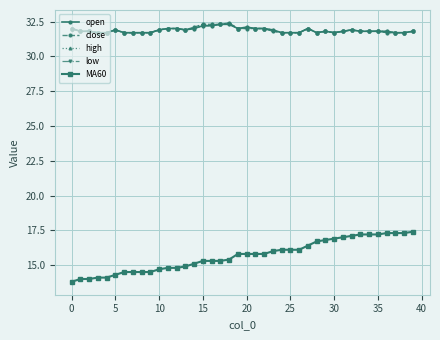

Reading left to right, what are all the values shown in this chart?

open: 32.0	31.8	31.8	31.7	31.7	31.9	31.7	31.7	31.7	31.7	31.9	32.0	32.0	31.9	32.0	32.2	32.2	32.3	32.3	32.0	32.1	32.0	32.0	31.9	31.7	31.7	31.7	32.0	31.7	31.8	31.7	31.8	31.9	31.8	31.8	31.8	31.8	31.7	31.7	31.8
close: 32.0	31.8	31.8	31.7	31.7	31.9	31.7	31.7	31.7	31.7	31.9	32.0	32.0	31.9	32.1	32.3	32.3	32.3	32.4	32.0	32.0	32.0	32.0	31.8	31.7	31.7	31.7	32.0	31.7	31.8	31.7	31.8	31.9	31.8	31.8	31.8	31.7	31.7	31.7	31.8
high: 32.0	31.8	31.8	31.7	31.7	31.9	31.7	31.7	31.7	31.7	31.9	32.0	32.0	31.9	32.1	32.3	32.3	32.3	32.4	32.0	32.1	32.0	32.0	31.9	31.7	31.7	31.7	32.0	31.7	31.8	31.7	31.8	31.9	31.8	31.8	31.8	31.8	31.7	31.7	31.8
low: 32.0	31.8	31.8	31.7	31.7	31.9	31.7	31.7	31.7	31.7	31.9	32.0	32.0	31.9	32.0	32.2	32.2	32.3	32.3	32.0	32.0	32.0	32.0	31.8	31.7	31.7	31.7	32.0	31.7	31.8	31.7	31.8	31.9	31.8	31.8	31.8	31.7	31.7	31.7	31.8
MA60: 13.8	14.0	14.0	14.1	14.1	14.3	14.5	14.5	14.5	14.5	14.7	14.8	14.8	14.9	15.1	15.3	15.3	15.3	15.4	15.8	15.8	15.8	15.8	16.0	16.1	16.1	16.1	16.4	16.7	16.8	16.9	17.0	17.1	17.2	17.2	17.2	17.3	17.3	17.3	17.4